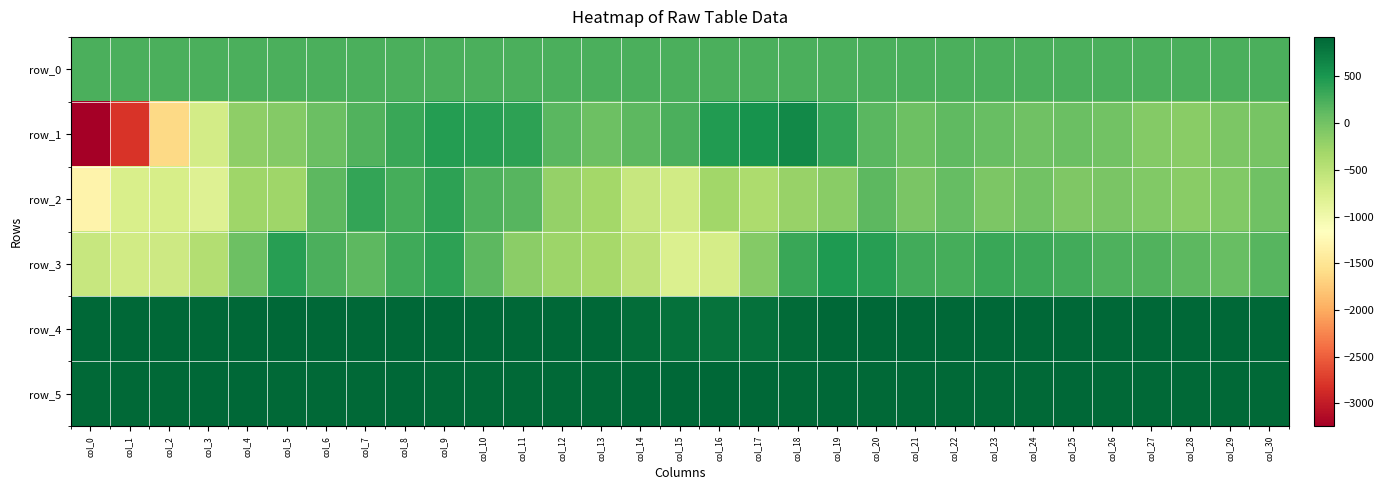

The value of row_2 at col_28 is -93.6. True or false?

False